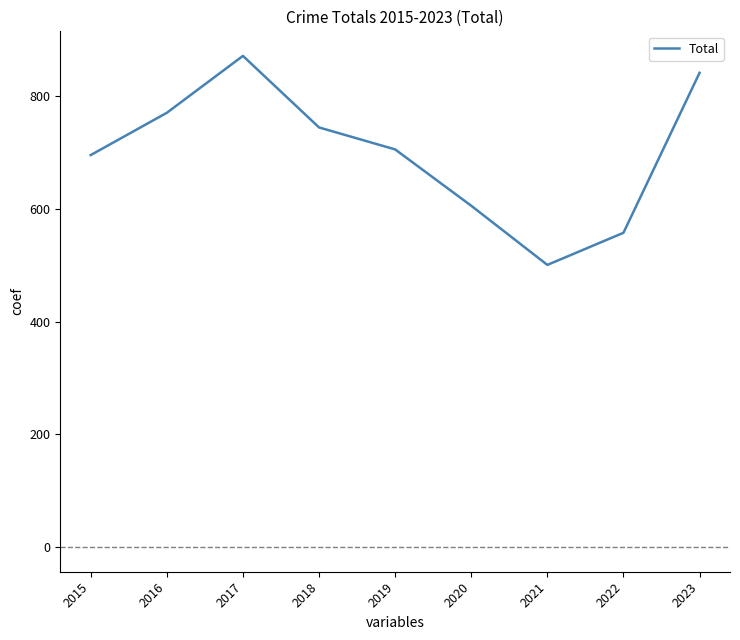

What is the change in value from 2016 to 2018?

-26